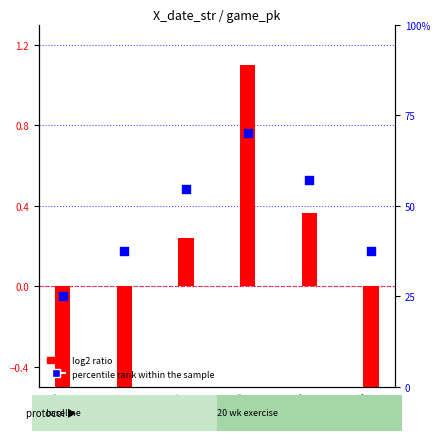

At how many categories does at least one series exceed 0?

6